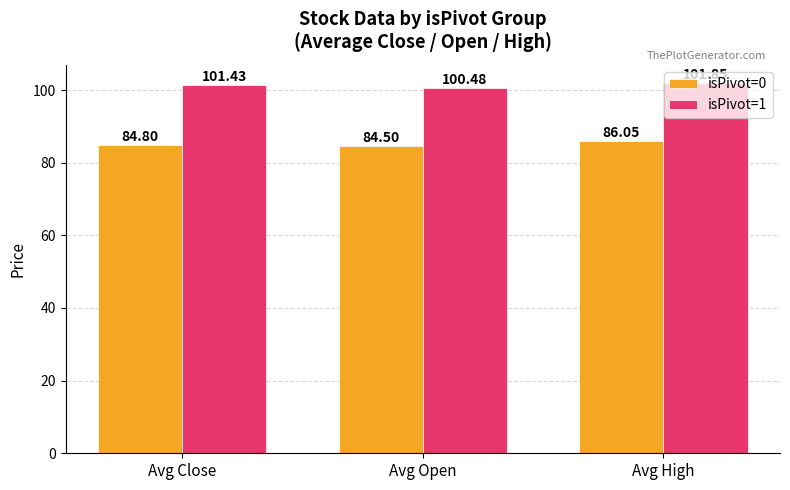

What is the label of the 2nd bar from the right?

Avg Open